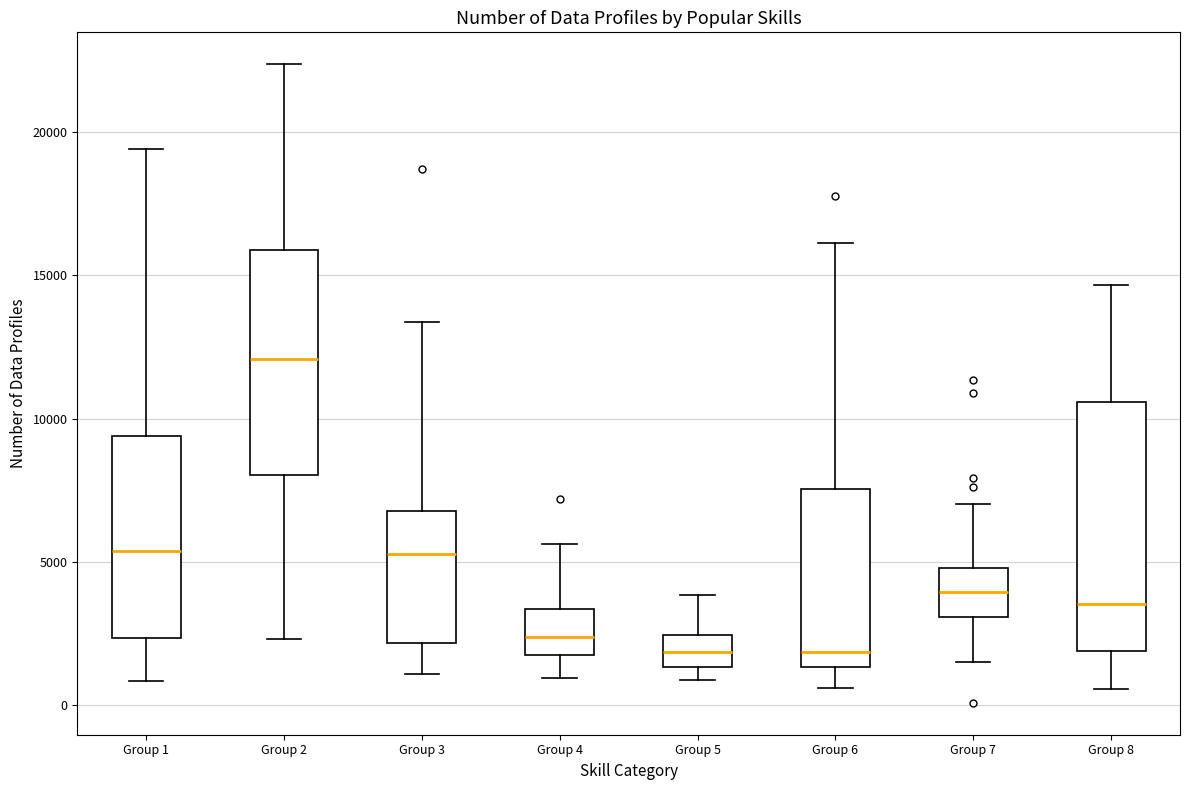

Where does the upper whisker of the box for Group 1 end on the y-axis? The values are not printed on the chart, so give them approximately, as read against the axis.

19500